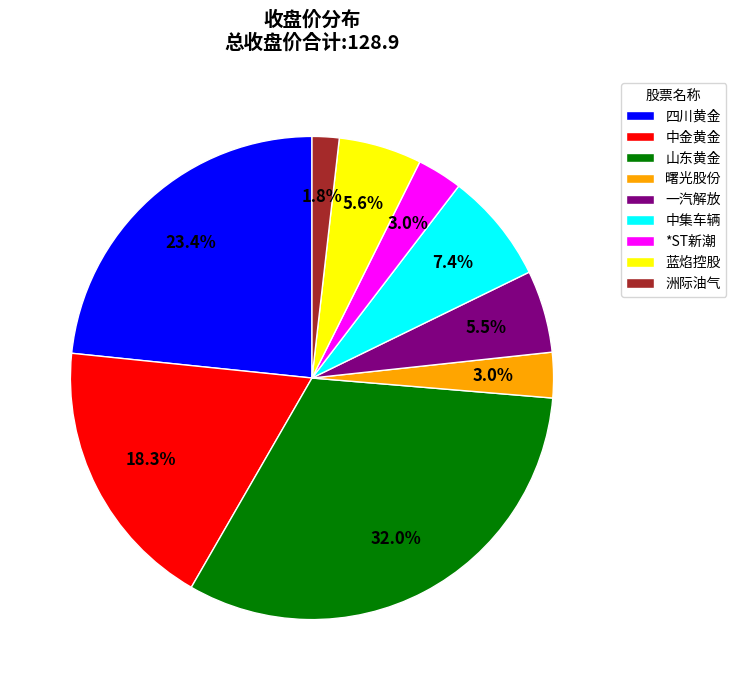

Is it true that 蓝焰控股 is 1% of the pie?

False